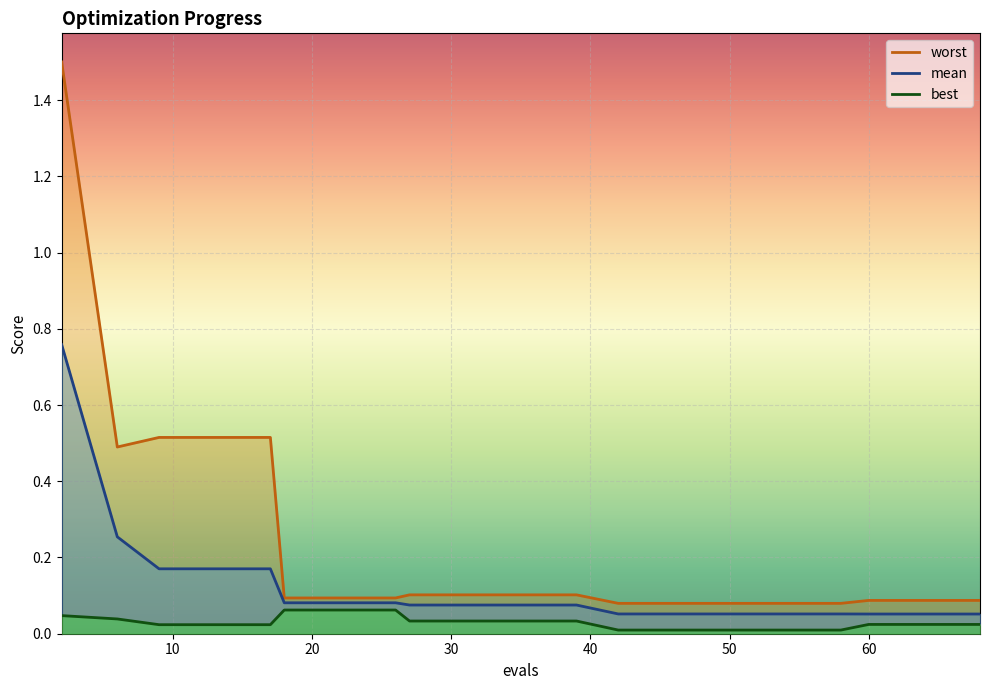

True or false: worst and mean cross at least once.

False